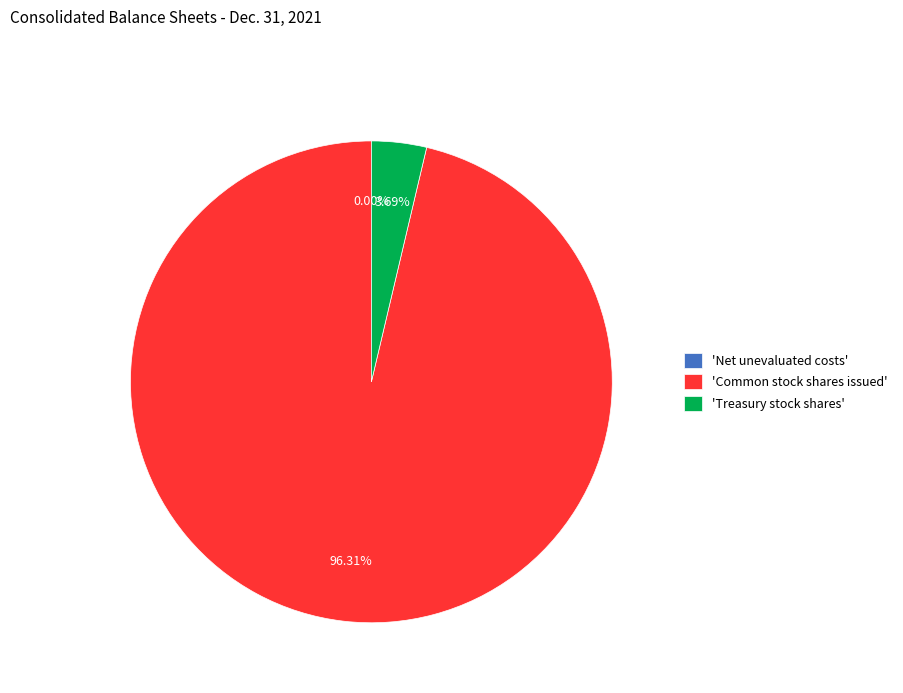

Is there any slice that represents more than half of the pie?

Yes